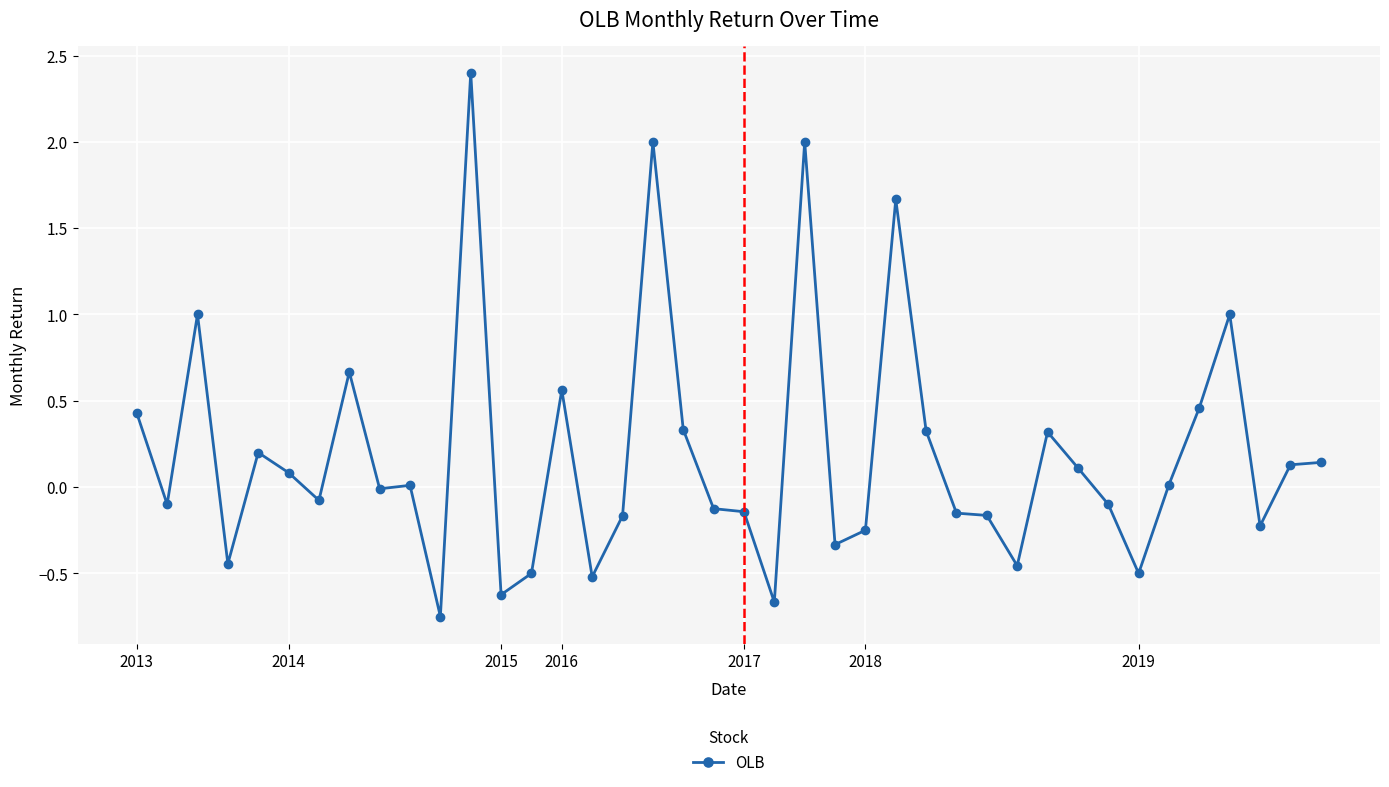

True or false: there are more than 1 points higher than both neighbors.

True